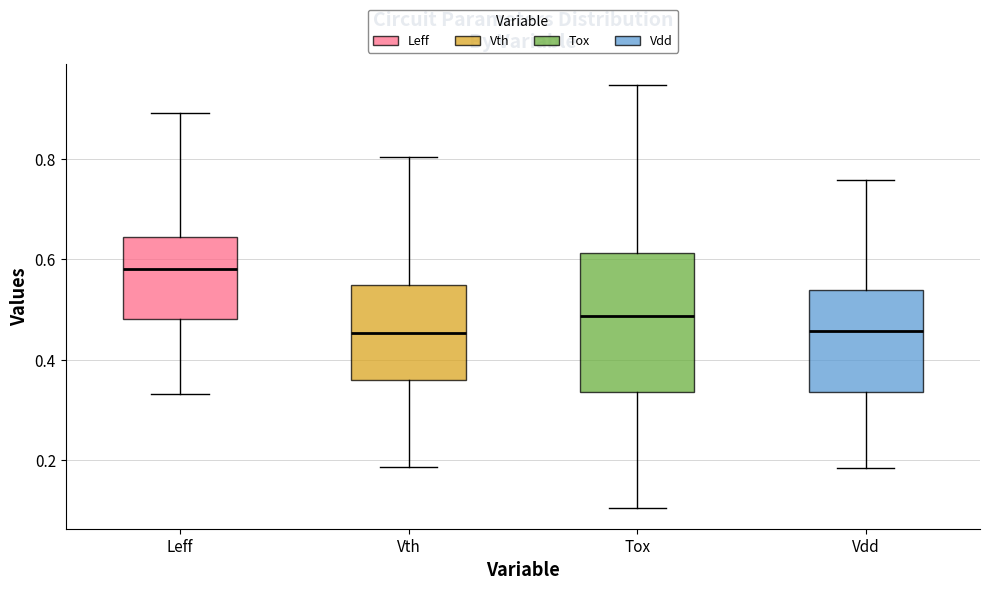

Reading left to right, read every box against the y-axis: the position of its median line, the range the box covers, and the ends of its whiskers. The values are not printed on the chart, so give them approximately, as read against the axis.

Leff: median 0.58, box 0.48 to 0.64, whiskers 0.34 to 0.90
Vth: median 0.46, box 0.36 to 0.54, whiskers 0.18 to 0.80
Tox: median 0.48, box 0.34 to 0.62, whiskers 0.10 to 0.94
Vdd: median 0.46, box 0.34 to 0.54, whiskers 0.18 to 0.76